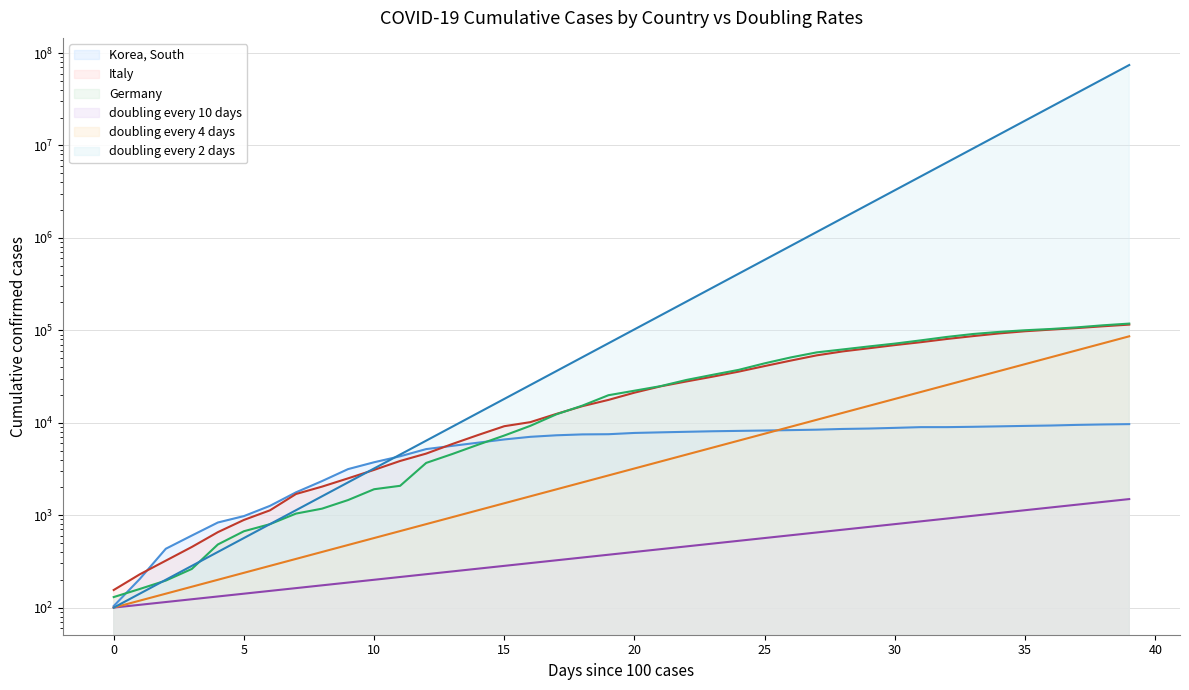

Is it true that doubling every 10 days equals 918.7 at 26?

False